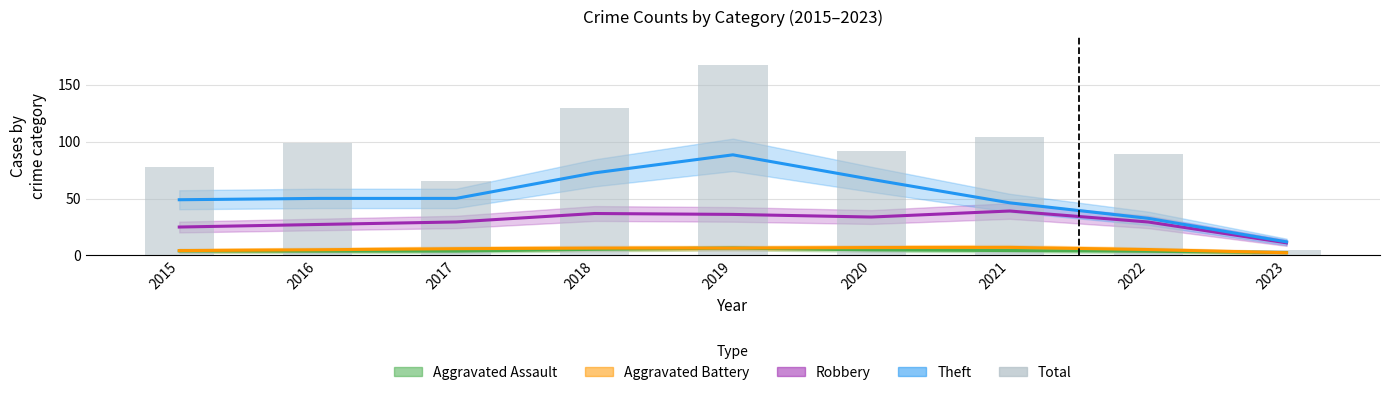

Is the value of Aggravated Battery at 2023 greater than the value of Theft at 2016?

No